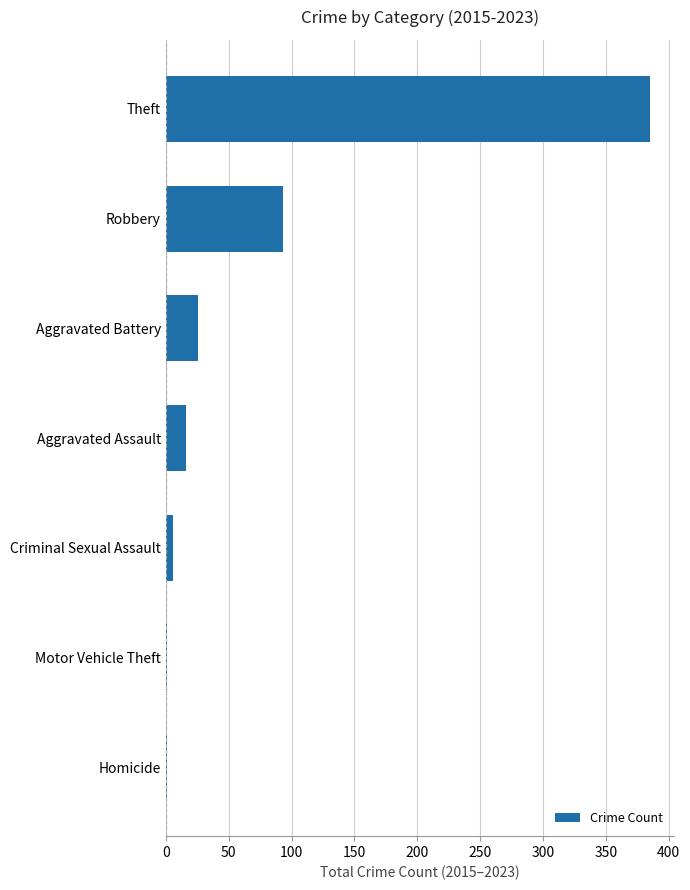

Are the bars horizontal?

Yes